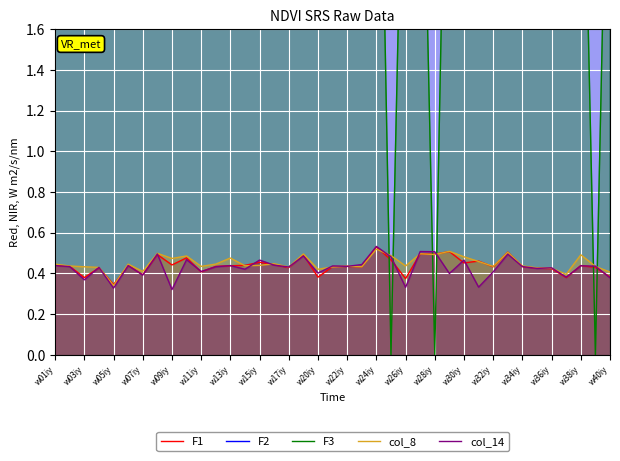

Count the col_14 values in the range 0 to 1.

39